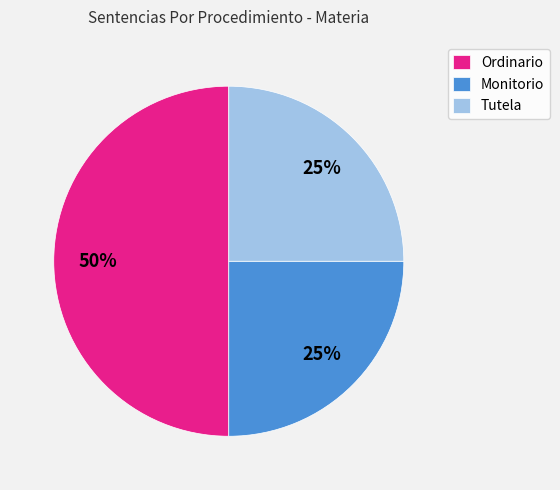

Which category has the biggest portion of the pie?

Ordinario